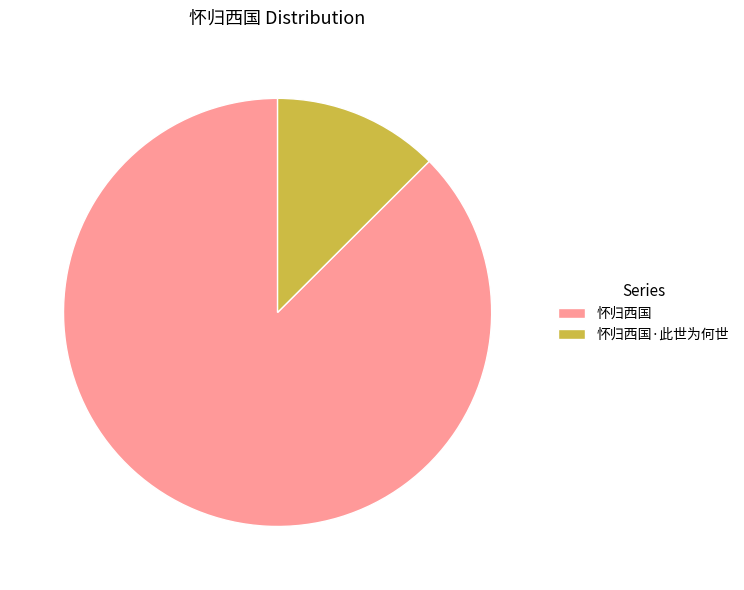

Between 怀归西国·此世为何世 and 怀归西国, which is larger?

怀归西国